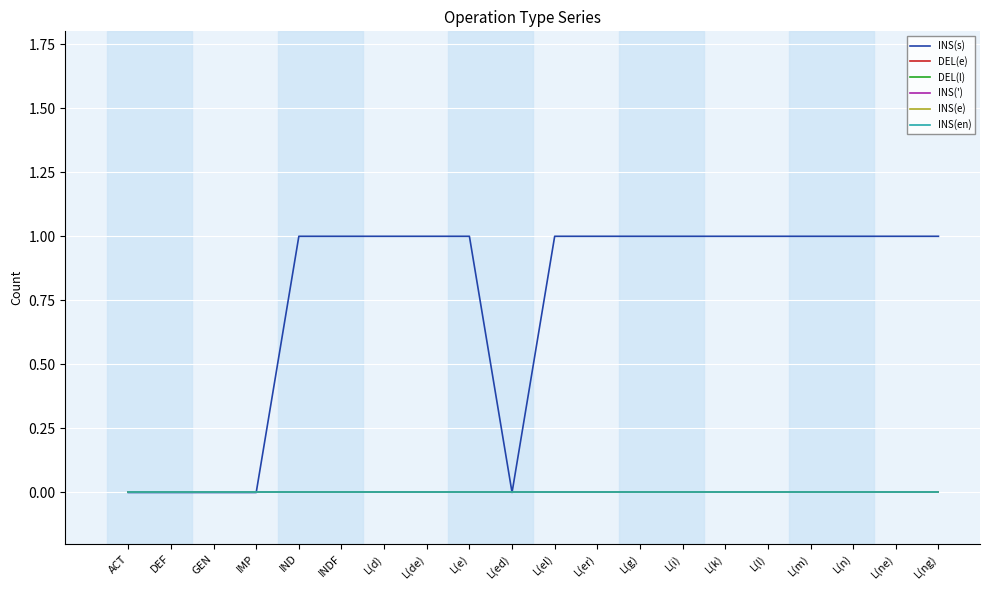

True or false: INS(e) and DEL(e) cross at least once.

False